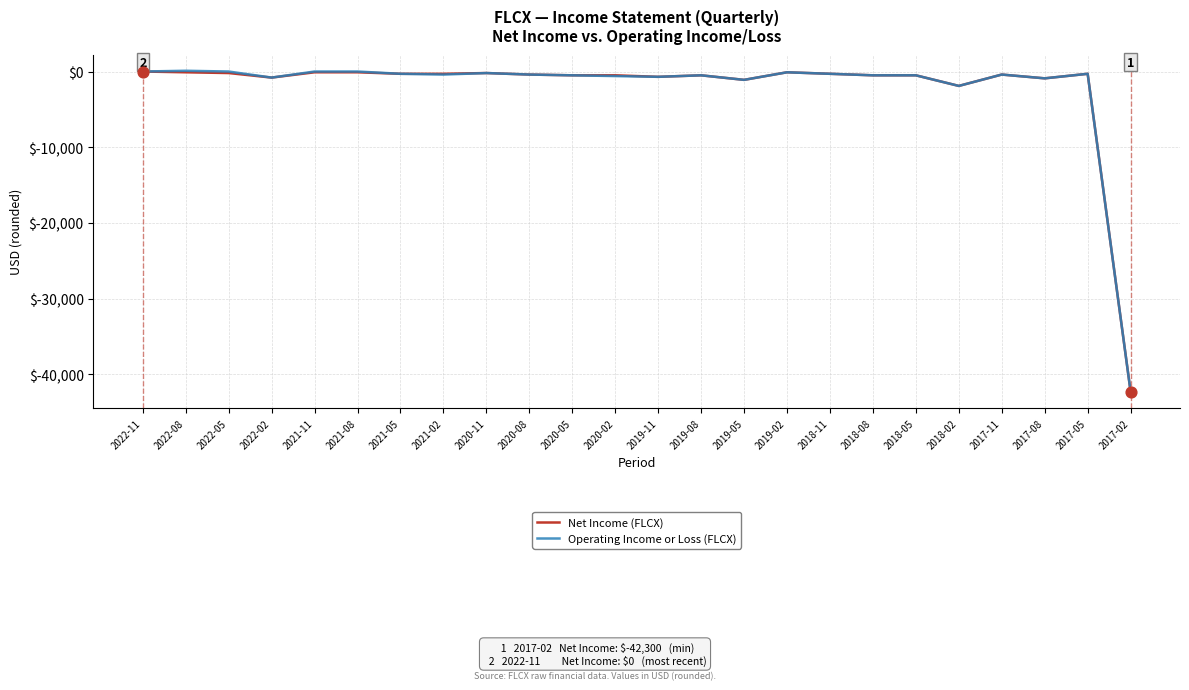

The value of Net Income (FLCX) at 2022-11 is 28680. True or false?

False